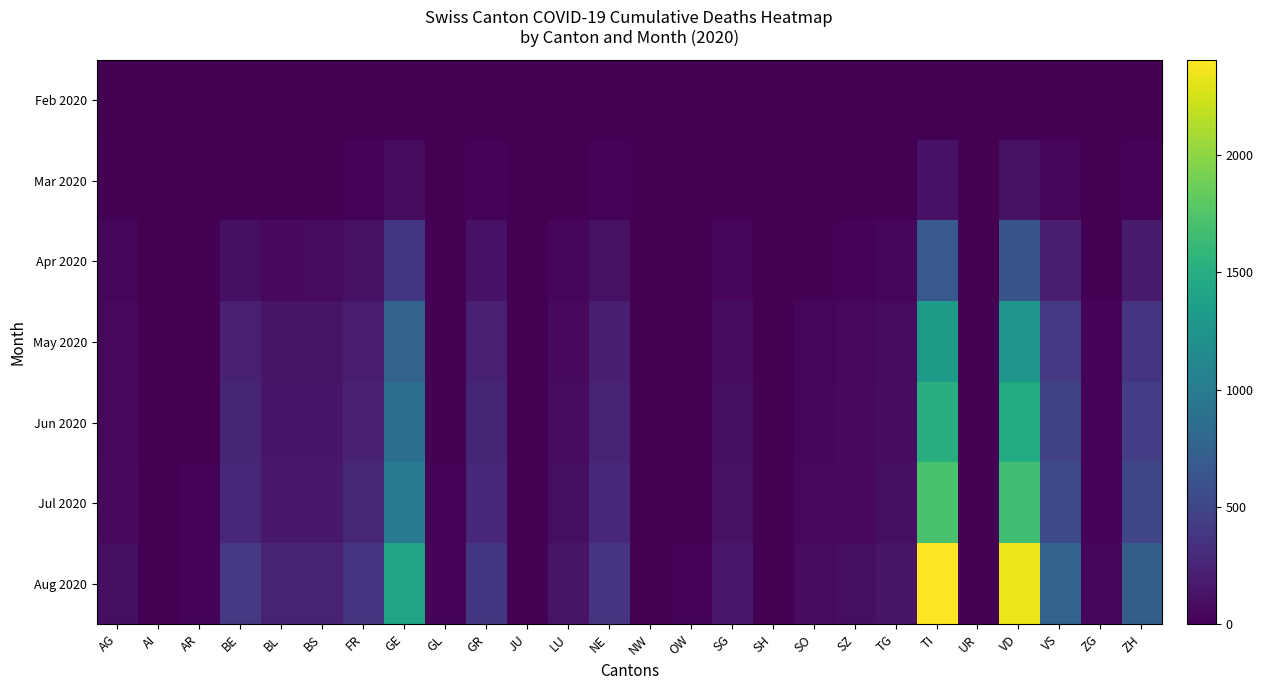

Reading right to left, list all the values displayed in this chart.

Feb 2020: ZH=0	ZG=0	VS=0	VD=0	UR=0	TI=0	TG=0	SZ=0	SO=0	SH=0	SG=0	OW=0	NW=0	NE=0	LU=0	JU=0	GR=0	GL=0	GE=0	FR=0	BS=0	BL=0	BE=0	AR=0	AI=0	AG=0
Mar 2020: ZH=27	ZG=1	VS=37	VD=110	UR=0	TI=120	TG=7	SZ=4	SO=2	SH=1	SG=7	OW=0	NW=0	NE=22	LU=7	JU=0	GR=23	GL=2	GE=68	FR=20	BS=16	BL=10	BE=16	AR=2	AI=0	AG=11
Apr 2020: ZH=177	ZG=9	VS=205	VD=627	UR=4	TI=671	TG=35	SZ=21	SO=17	SH=5	SG=38	OW=5	NW=1	NE=107	LU=32	JU=3	GR=117	GL=9	GE=391	FR=104	BS=67	BL=65	BE=95	AR=10	AI=0	AG=34
May 2020: ZH=372	ZG=20	VS=411	VD=1268	UR=7	TI=1313	TG=68	SZ=47	SO=36	SH=9	SG=79	OW=10	NW=3	NE=205	LU=64	JU=6	GR=211	GL=16	GE=763	FR=195	BS=128	BL=125	BE=209	AR=14	AI=0	AG=50
Jun 2020: ZH=441	ZG=24	VS=476	VD=1468	UR=8	TI=1511	TG=79	SZ=57	SO=43	SH=11	SG=96	OW=12	NW=4	NE=236	LU=78	JU=8	GR=245	GL=18	GE=879	FR=225	BS=149	BL=143	BE=246	AR=17	AI=1	AG=55
Jul 2020: ZH=502	ZG=28	VS=540	VD=1667	UR=9	TI=1712	TG=89	SZ=65	SO=50	SH=13	SG=109	OW=14	NW=5	NE=267	LU=88	JU=9	GR=278	GL=20	GE=996	FR=256	BS=165	BL=162	BE=281	AR=19	AI=1	AG=63
Aug 2020: ZH=706	ZG=39	VS=759	VD=2344	UR=13	TI=2406	TG=125	SZ=91	SO=70	SH=18	SG=153	OW=20	NW=7	NE=375	LU=124	JU=13	GR=391	GL=28	GE=1401	FR=360	BS=232	BL=228	BE=395	AR=27	AI=2	AG=89